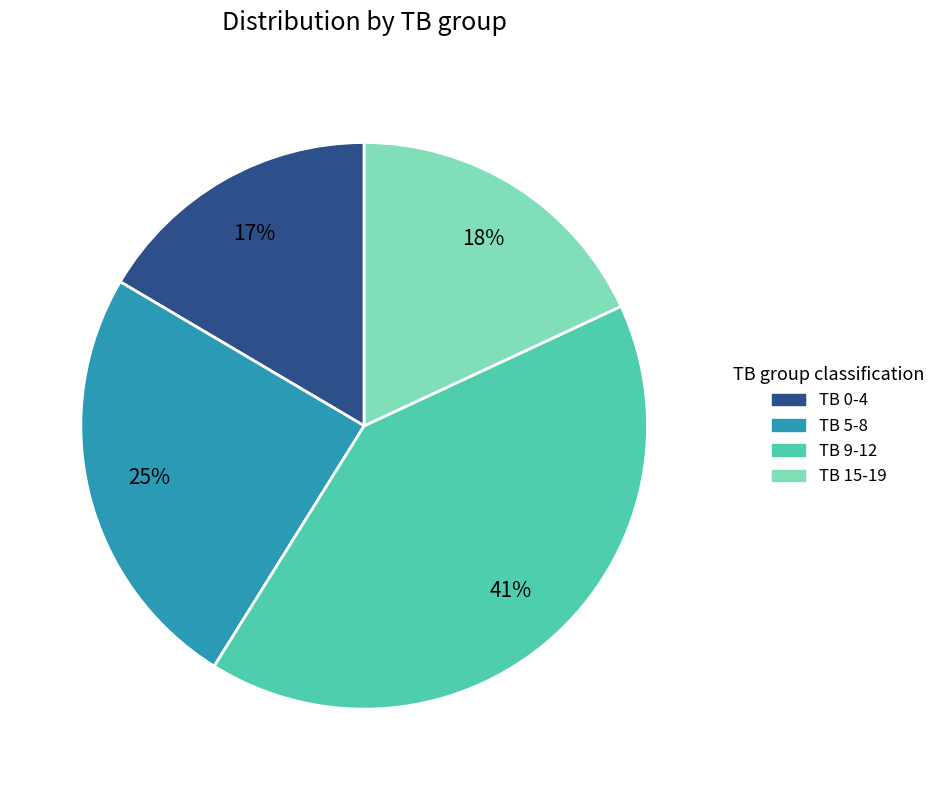

Is there a majority slice in this chart?

No